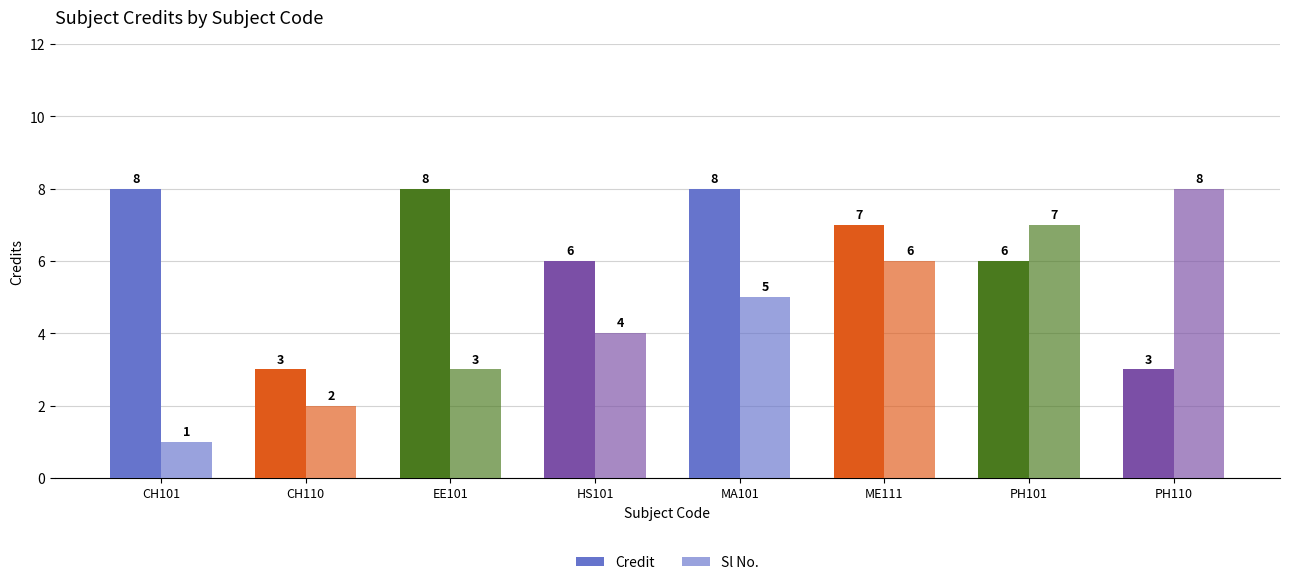

How many distinct data groups are displayed?

2